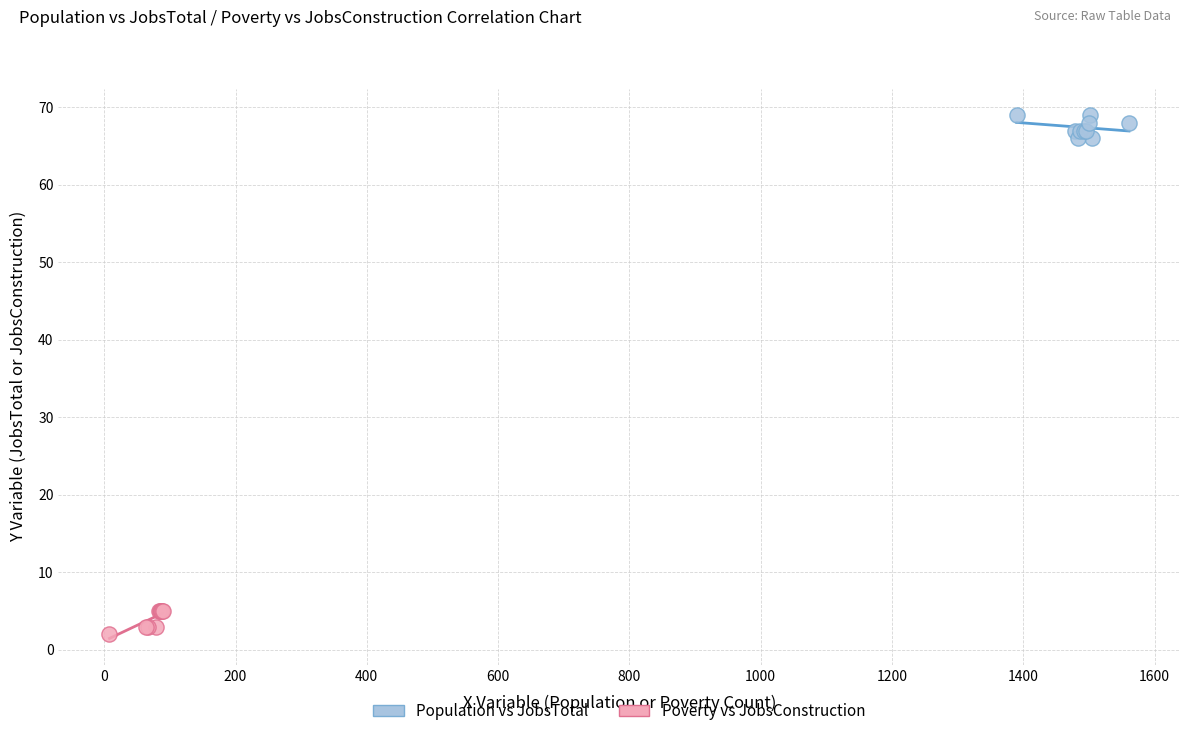

Which series contains the highest Y value?

Population vs JobsTotal